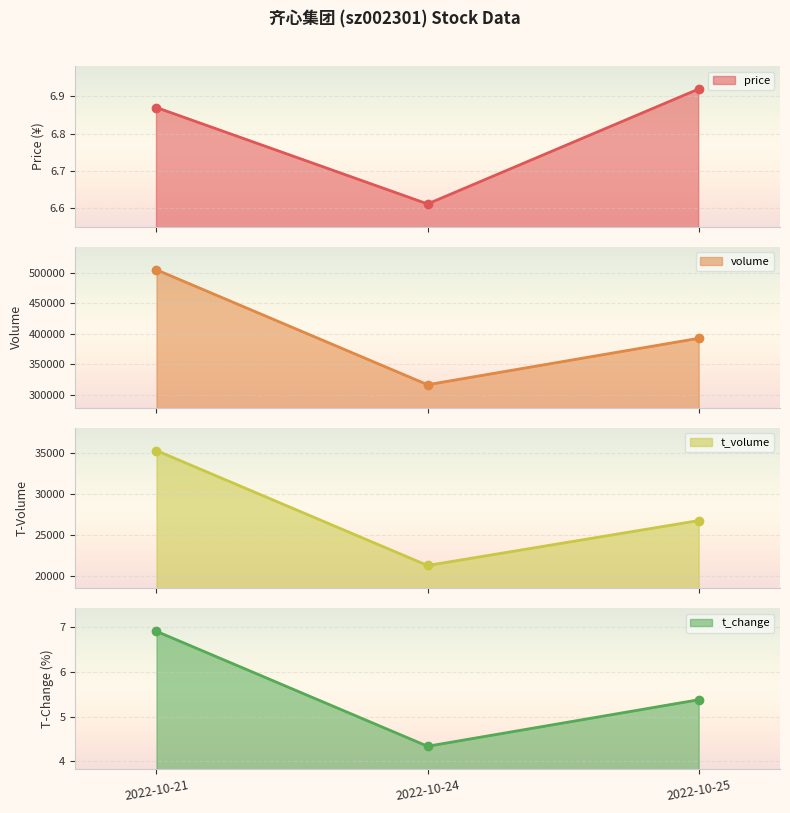

How many data points does each series have?

3